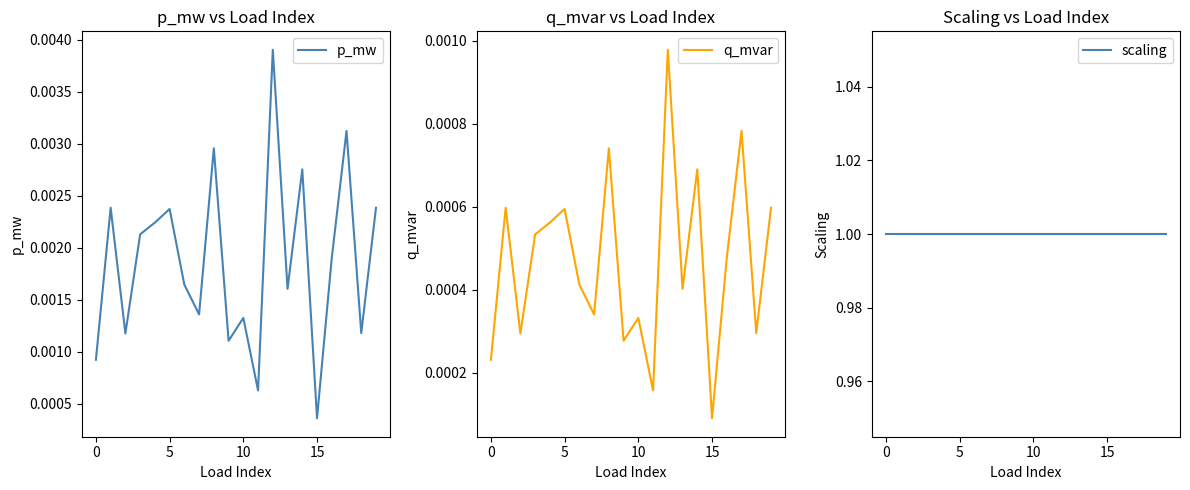

True or false: q_mvar and p_mw cross at least once.

False